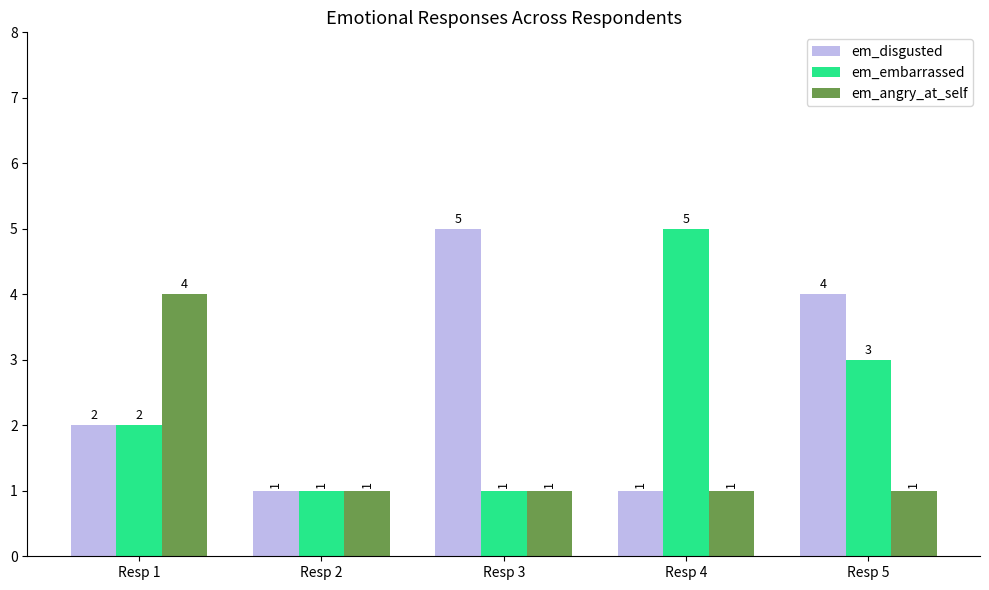

Rank the series by their average value, from highest to lowest.

em_disgusted, em_embarrassed, em_angry_at_self